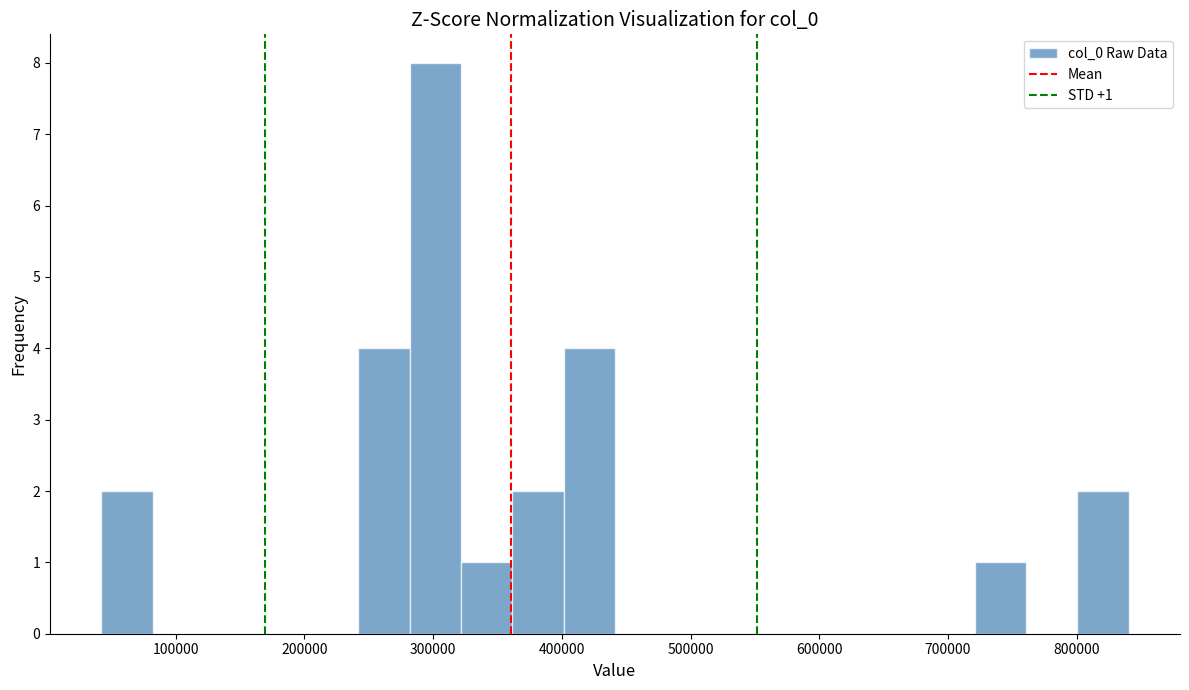

Read against the x-axis, roughly where is the centre of the tallest bar?

300000